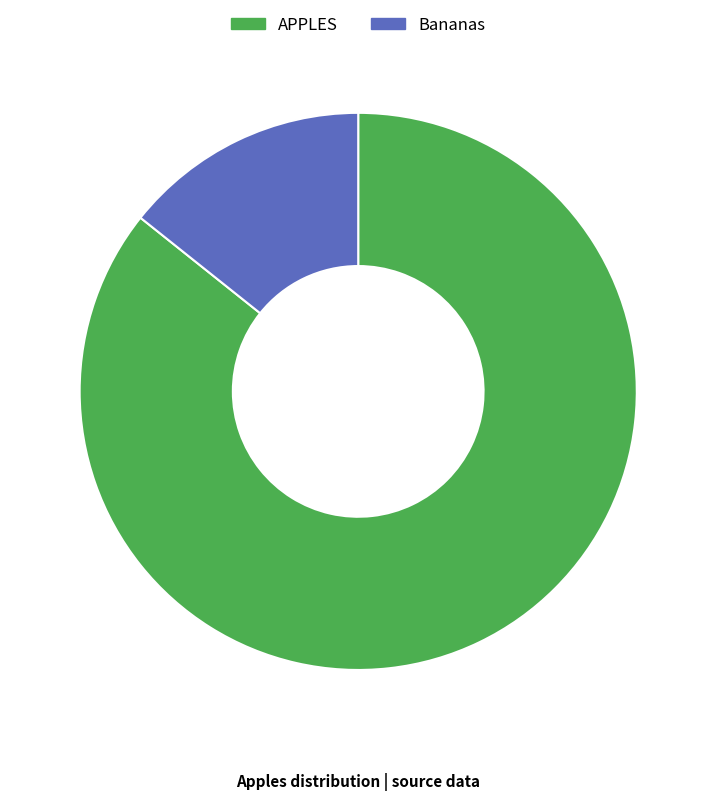

Combined, do Bananas and APPLES account for over 50%?

Yes